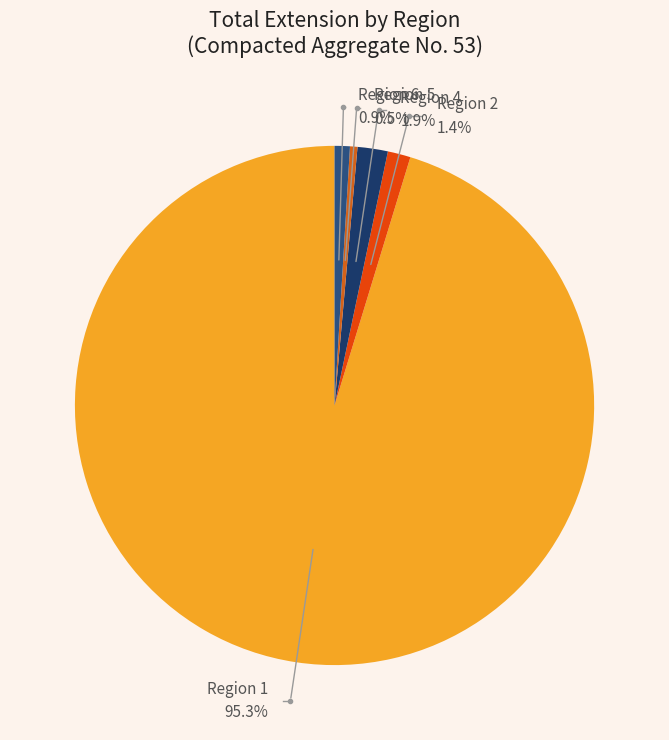

Does 4 account for over 50% of the chart?

No